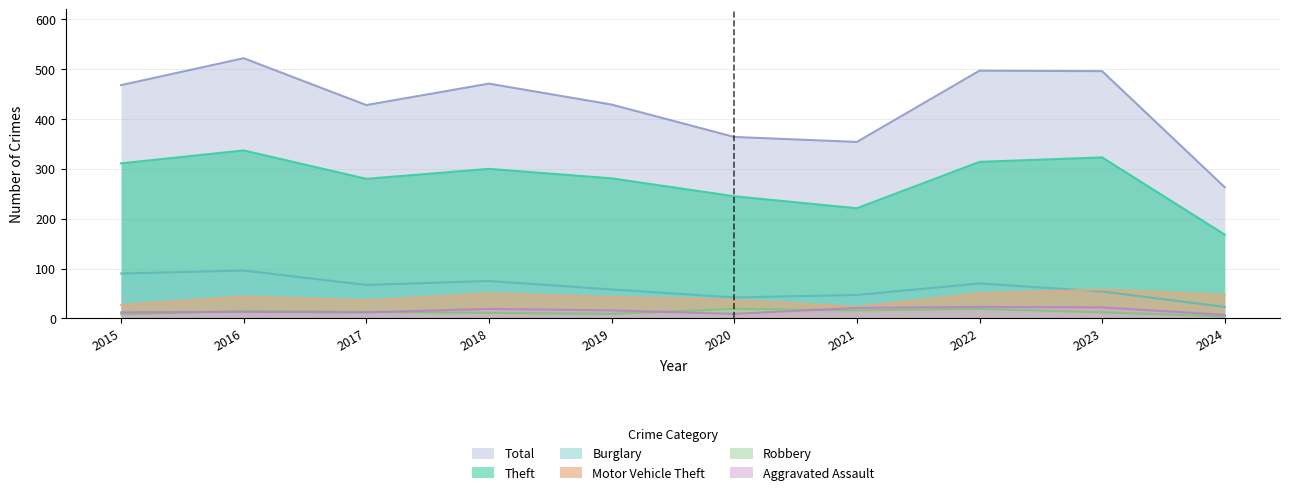

Does the chart have visible grid lines?

Yes